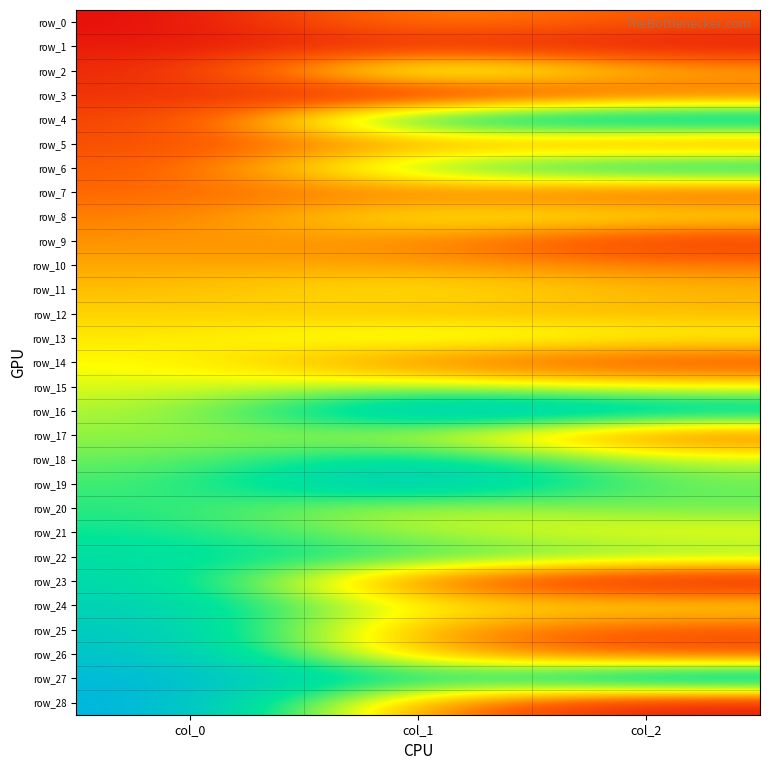

At which category is the sum across all series the highest?

col_0